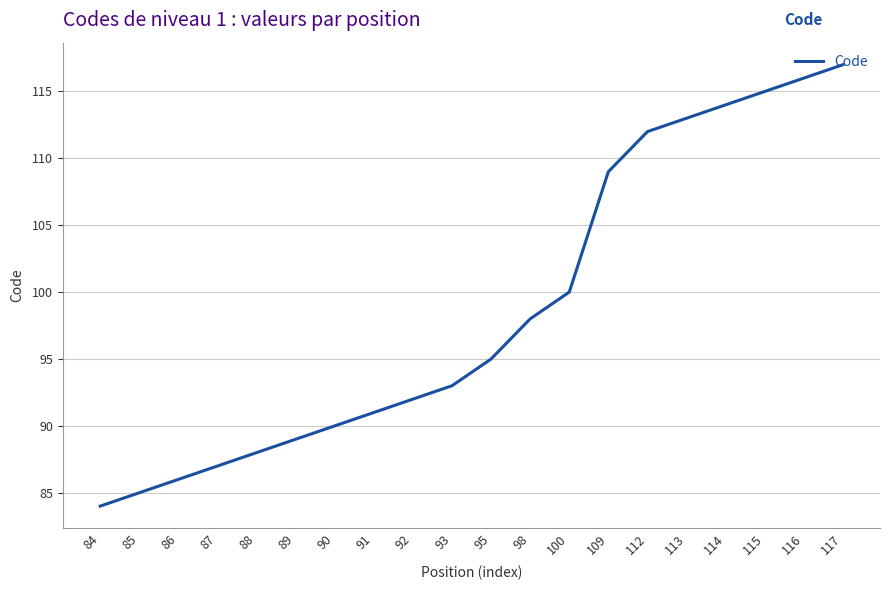

The value at 85 is 119. True or false?

False